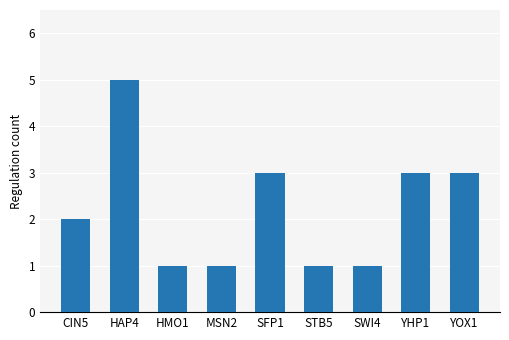

Does the chart contain any negative values?

No